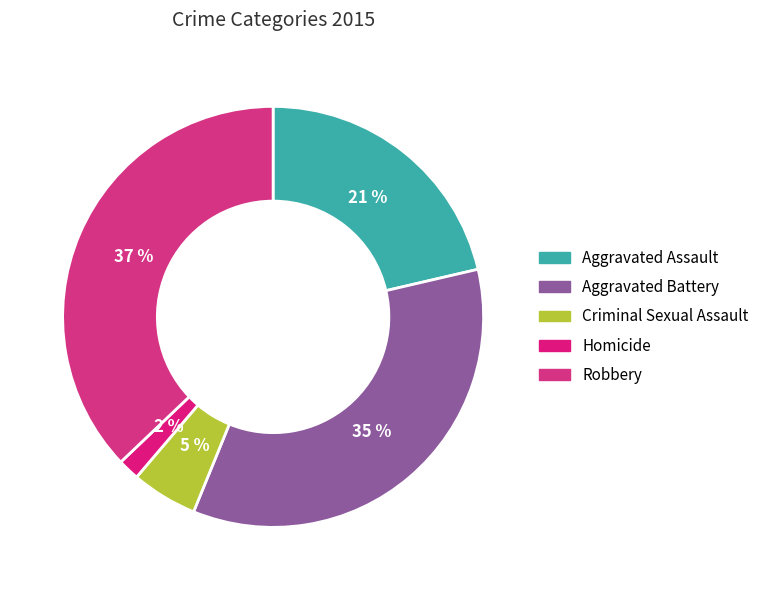

Approximately how many times larger is the value at Criminal Sexual Assault compared to Aggravated Battery?

0.1